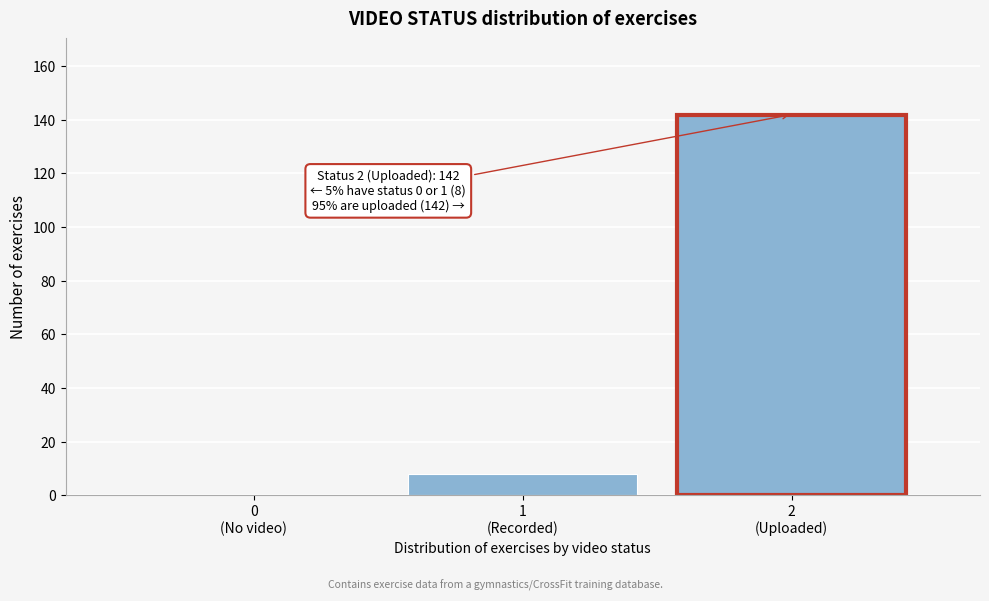

What is the sum of all values?

150